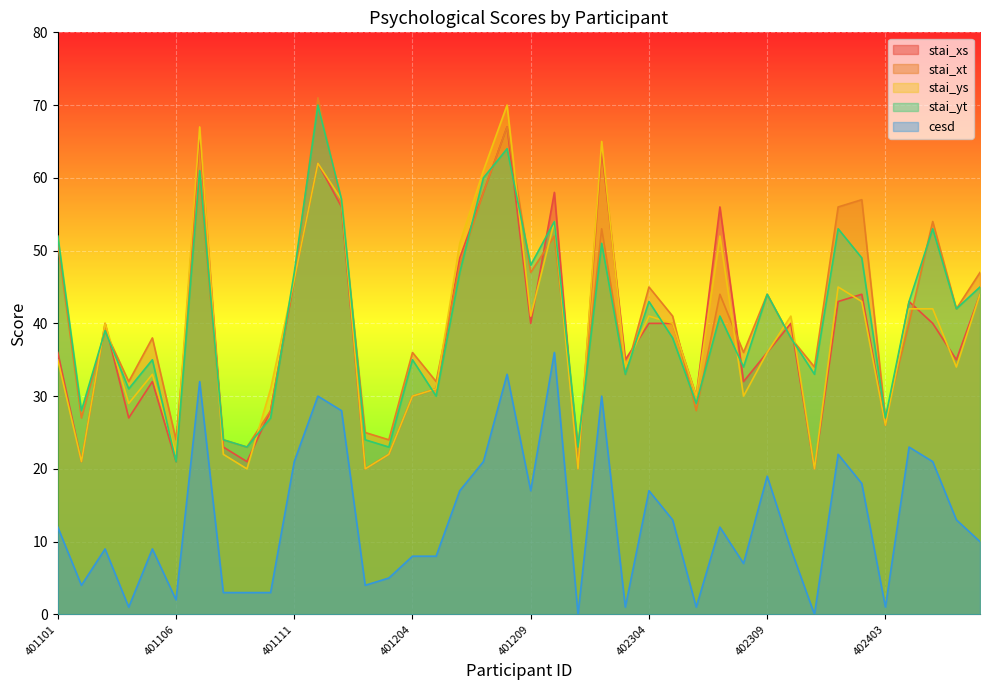

The stai_yt series shows 43 at 402304. True or false?

True